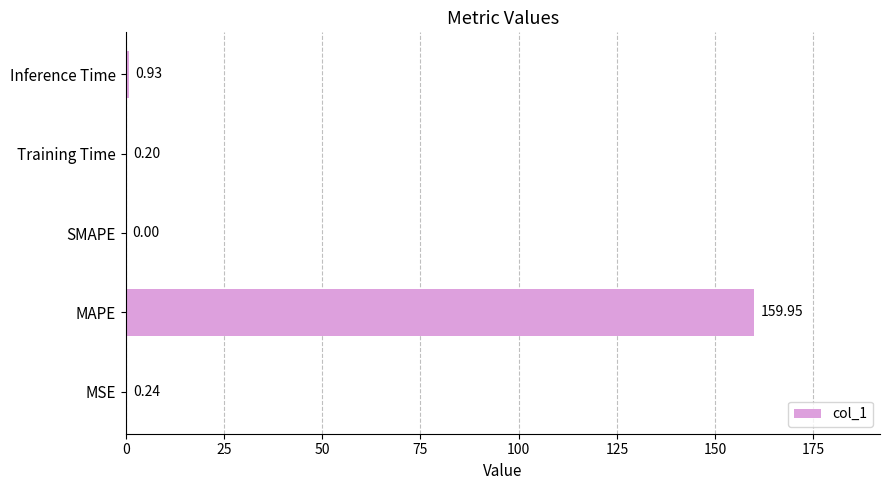

At which category does the chart reach its peak across all series?

MAPE